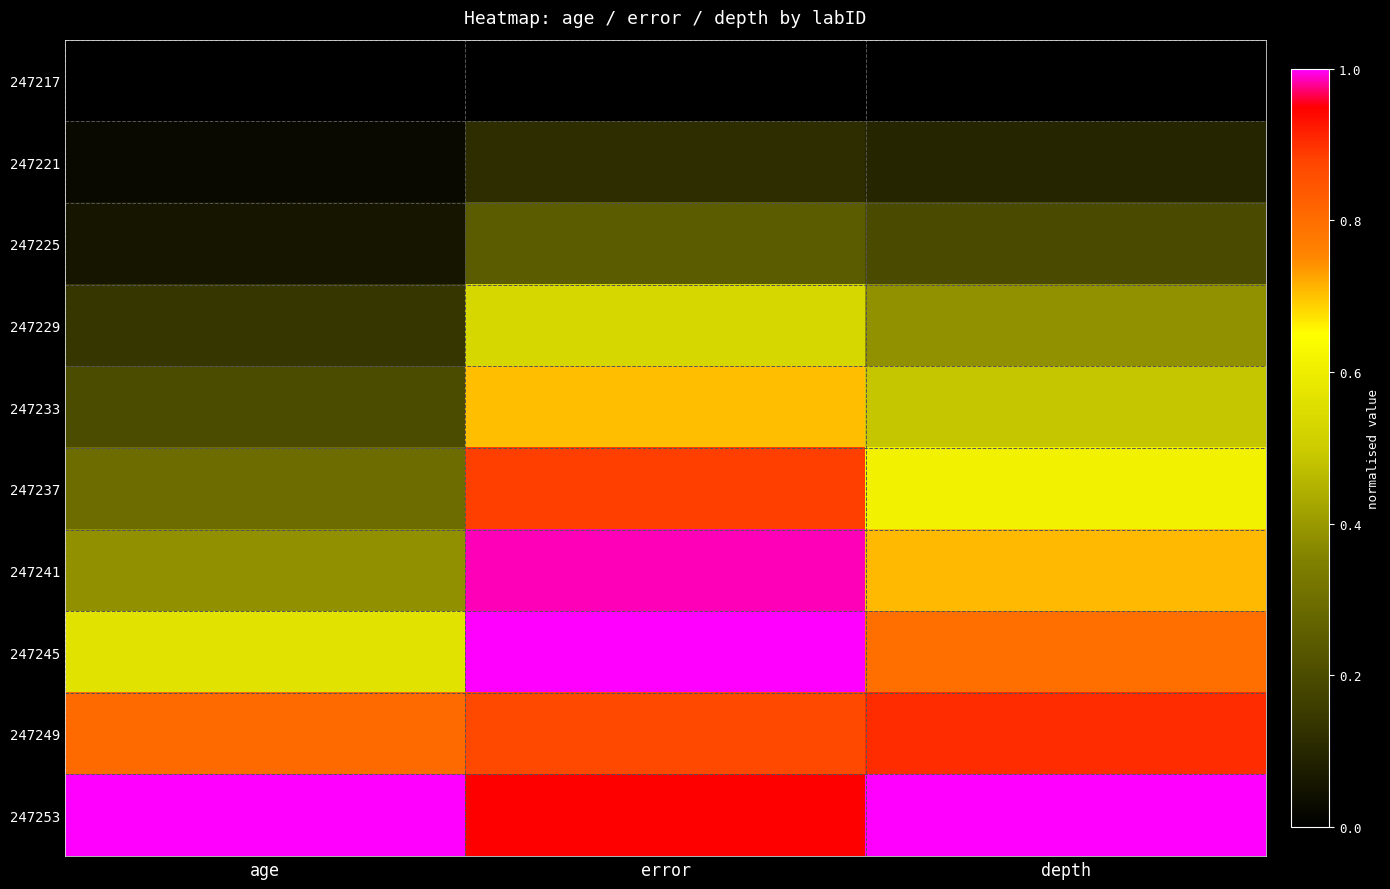

Reading left to right, transcribe all the data shown in this chart.

247217: age=0.0	error=0.0	depth=0.0
247221: age=0.0	error=0.1	depth=0.1
247225: age=0.1	error=0.2	depth=0.2
247229: age=0.1	error=0.5	depth=0.4
247233: age=0.2	error=0.7	depth=0.5
247237: age=0.3	error=0.9	depth=0.6
247241: age=0.4	error=1.0	depth=0.7
247245: age=0.6	error=1.0	depth=0.8
247249: age=0.8	error=0.9	depth=0.9
247253: age=1.0	error=0.9	depth=1.0